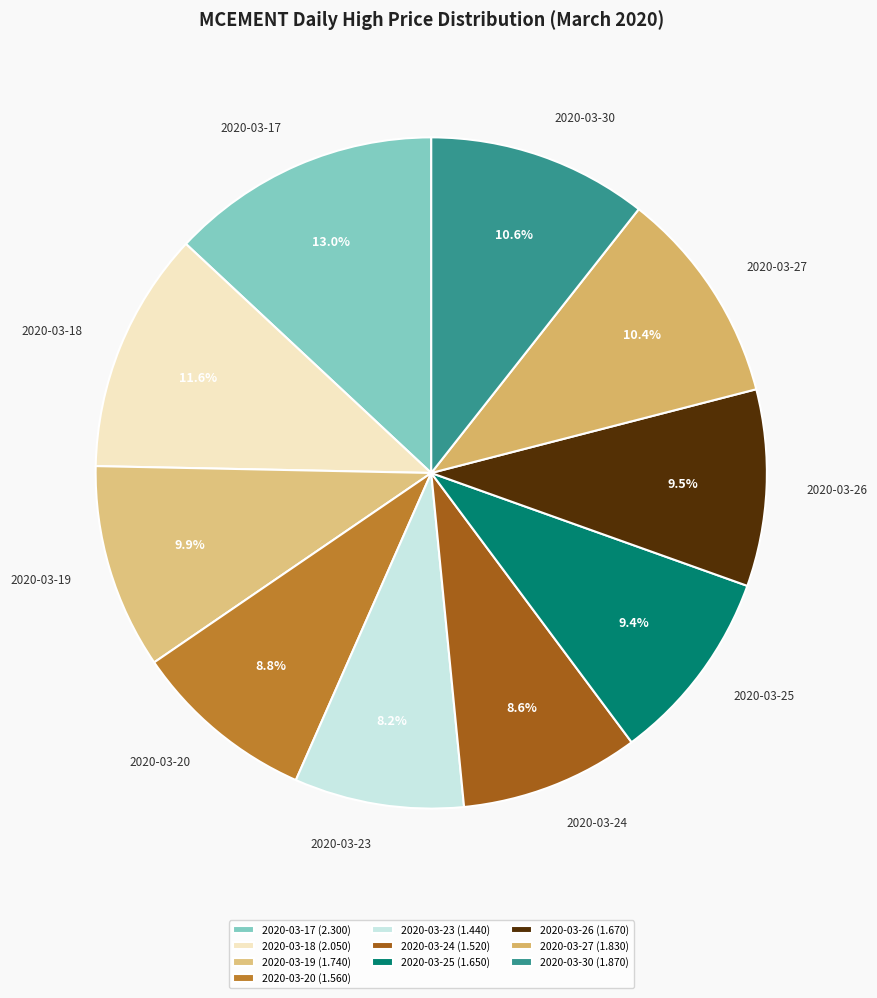

What percentage is the 2020-03-18 slice, to the nearest percent?

12%